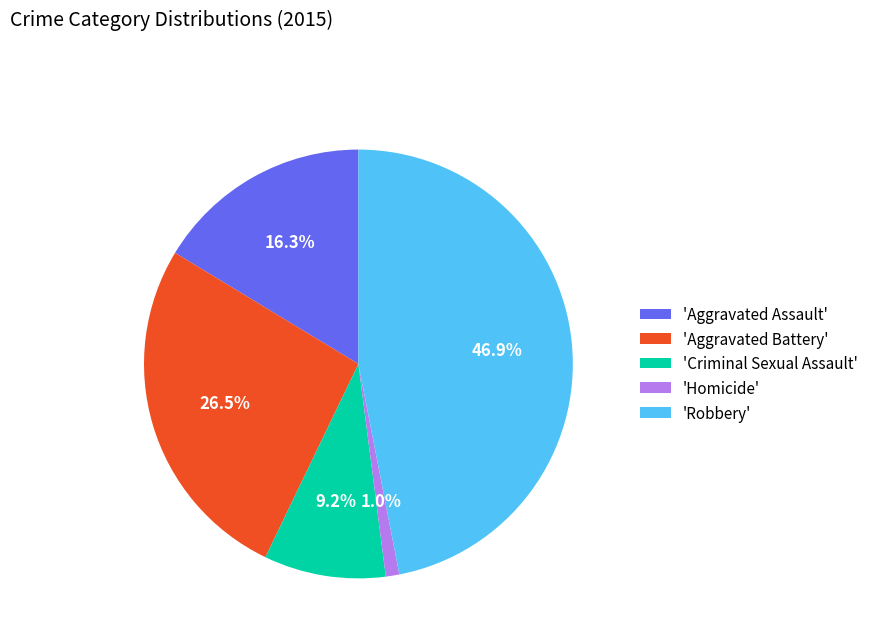

How many segments does this pie chart have?

5